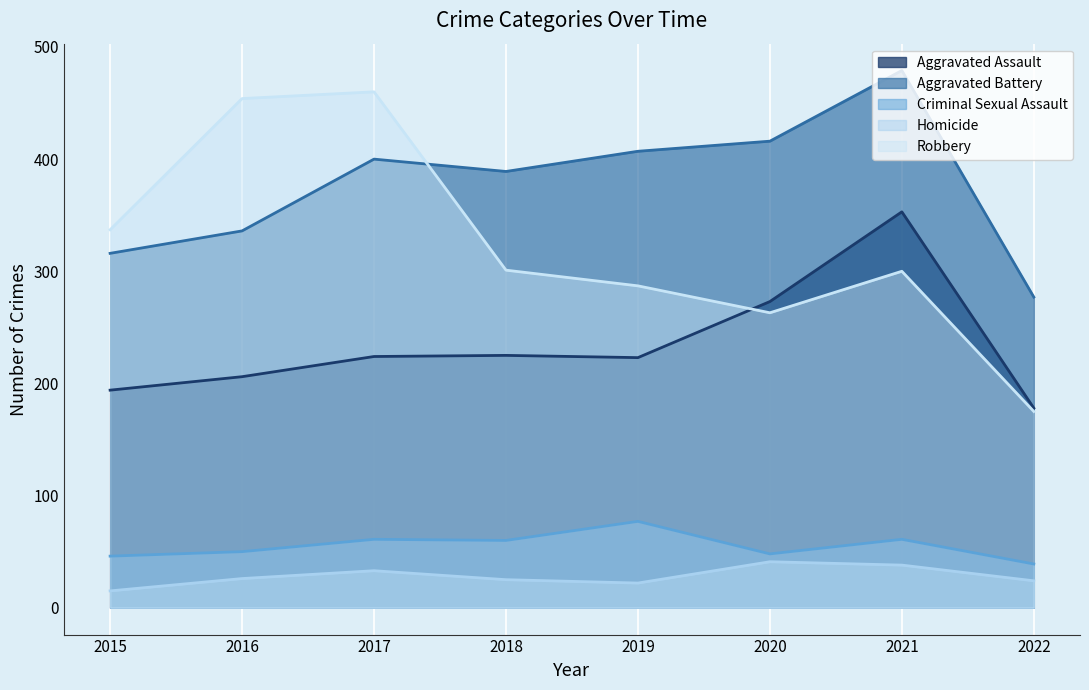

Between which two adjacent categories do Aggravated Battery and Robbery first intersect?

2017 and 2018